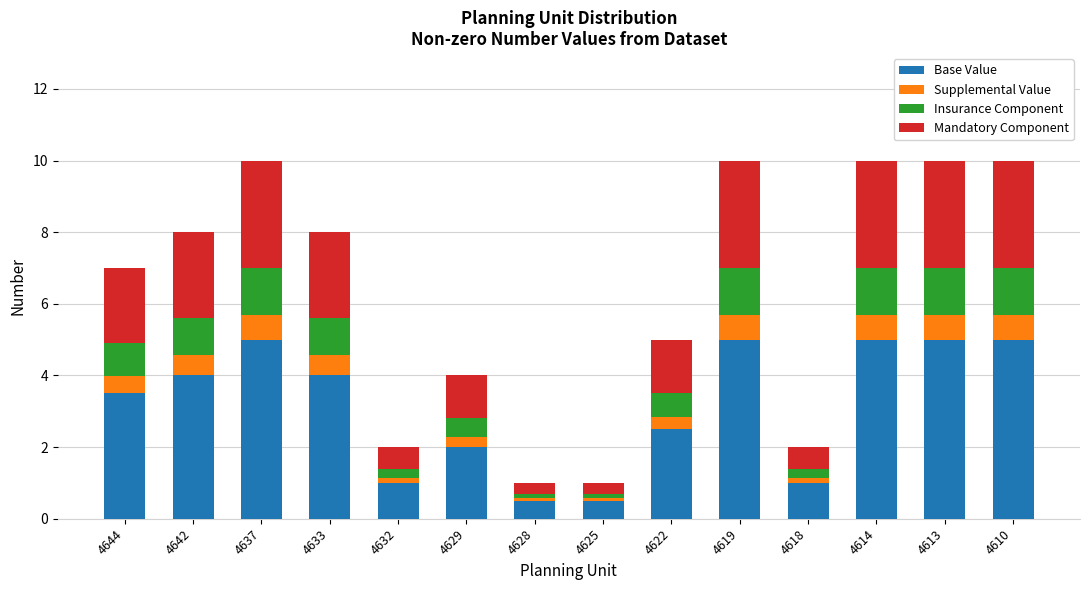

True or false: Base Value has a value of 0.9 at 4628.

False